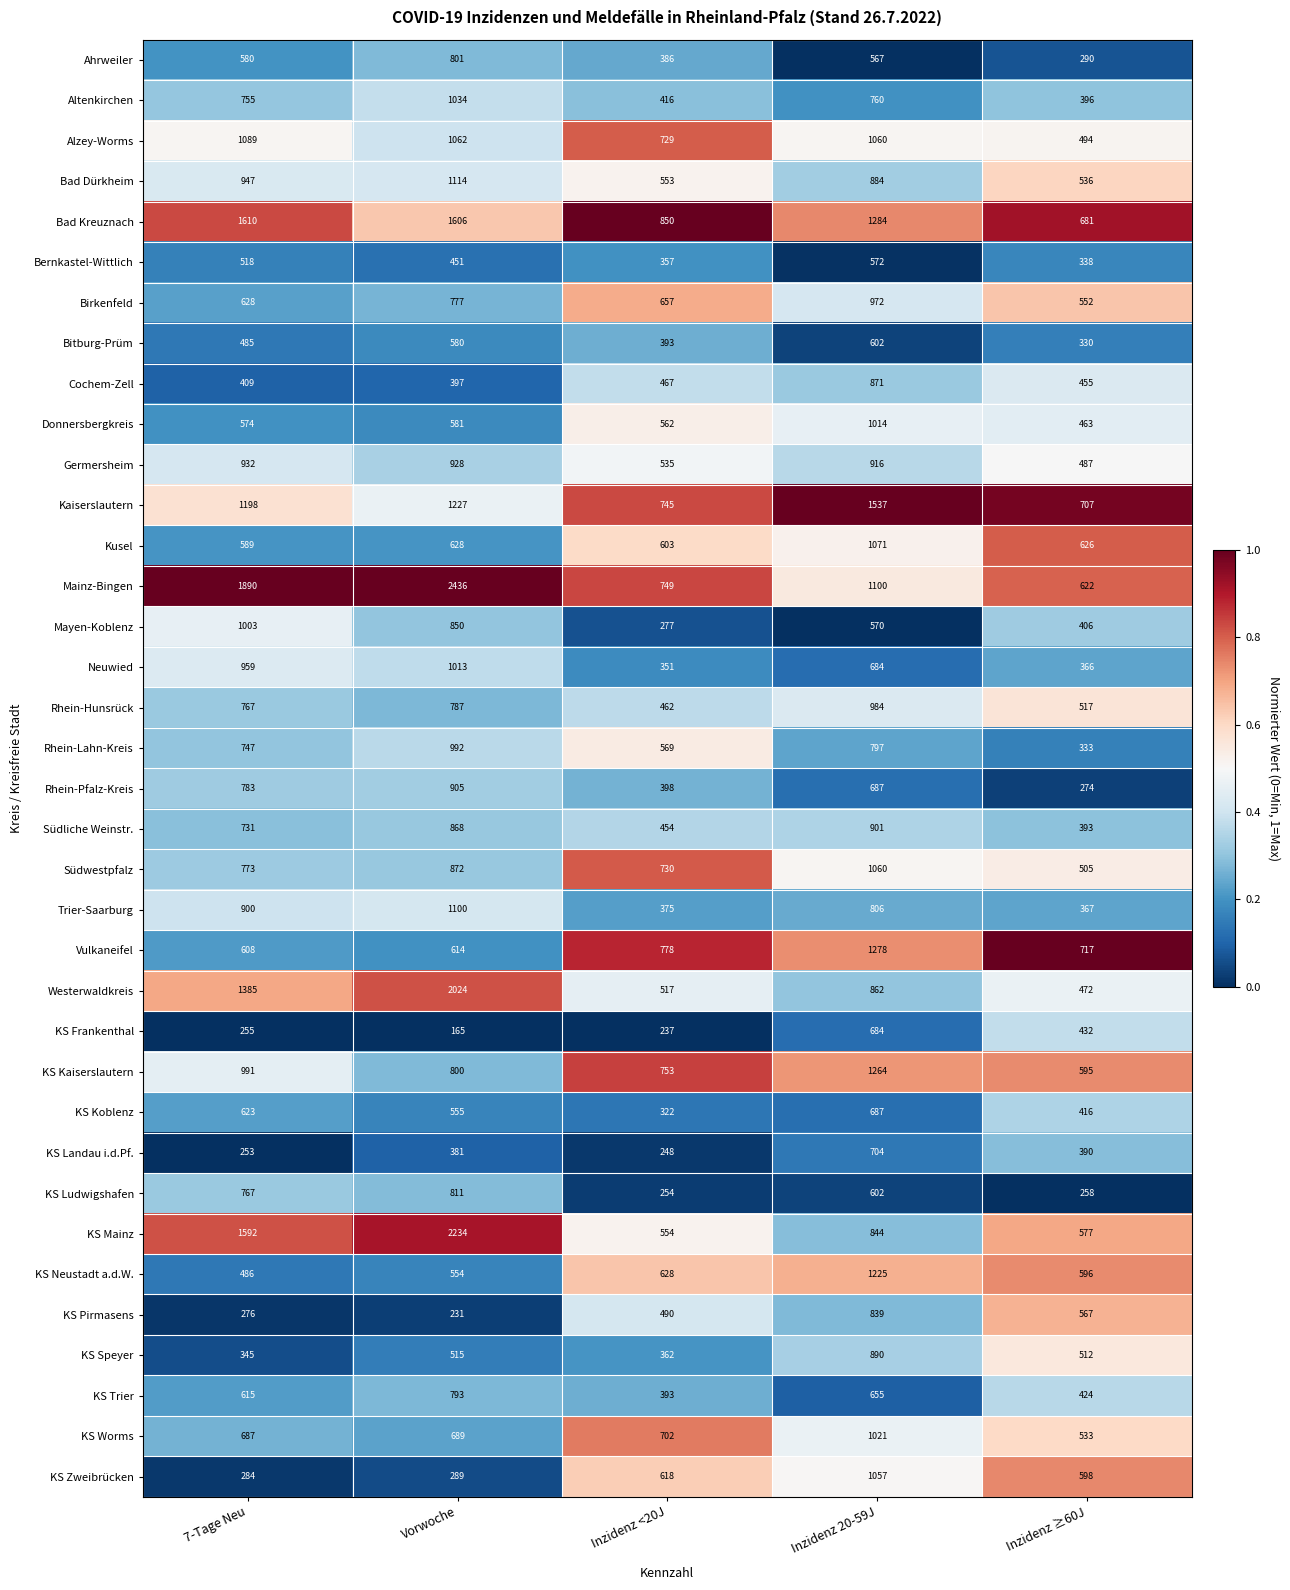

Which series has the largest total across all categories?

Mainz-Bingen